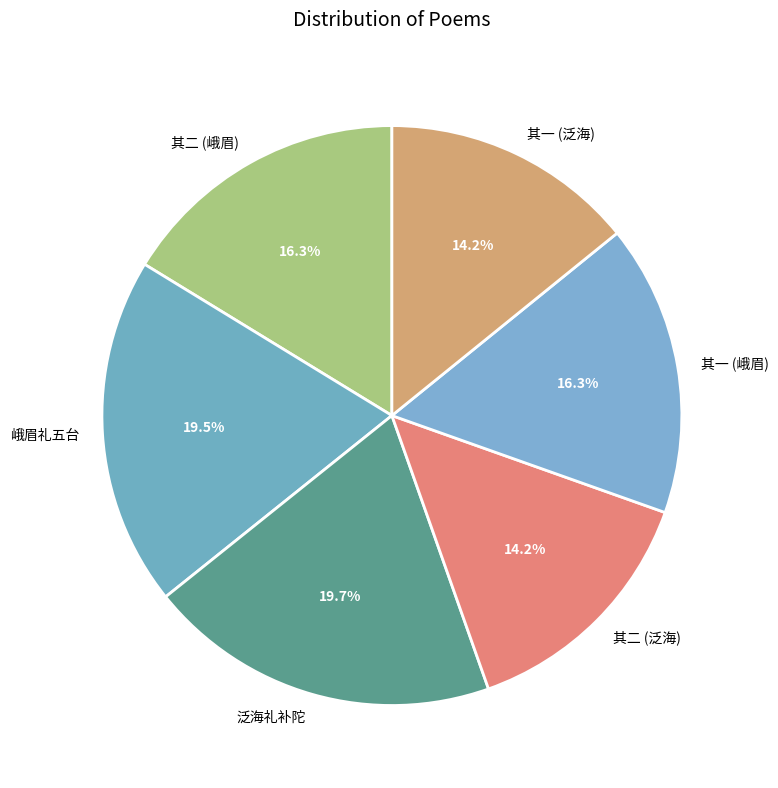

Approximately how many times larger is the value at 其一 (峨眉) compared to 泛海礼补陀?

0.8